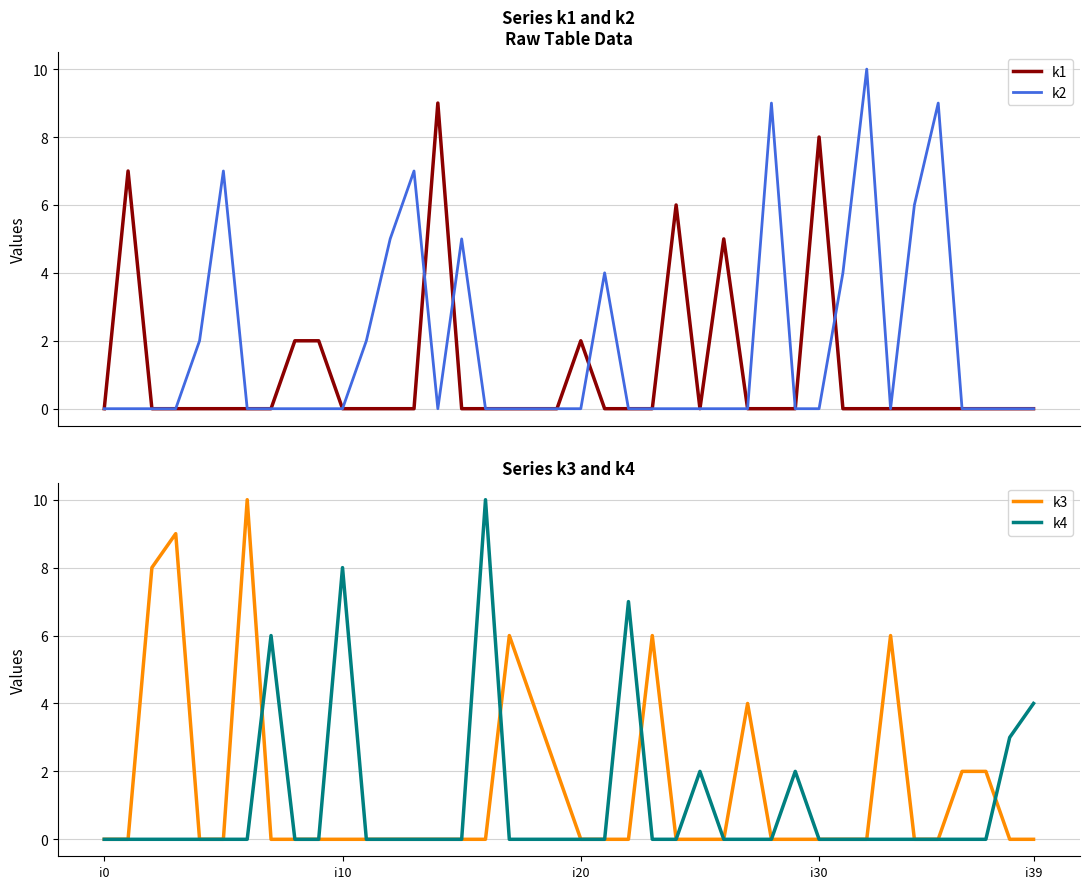

True or false: k3 has a value of 0 at i30.

True